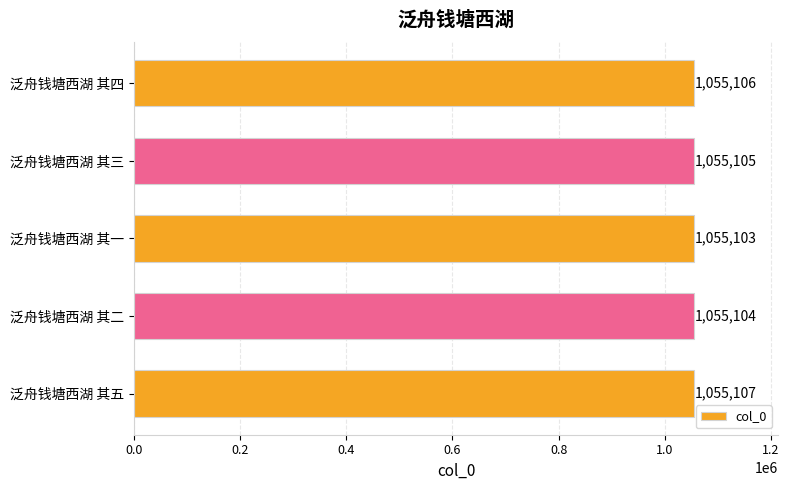

Count the values in the range 1055104 to 1055106.

3